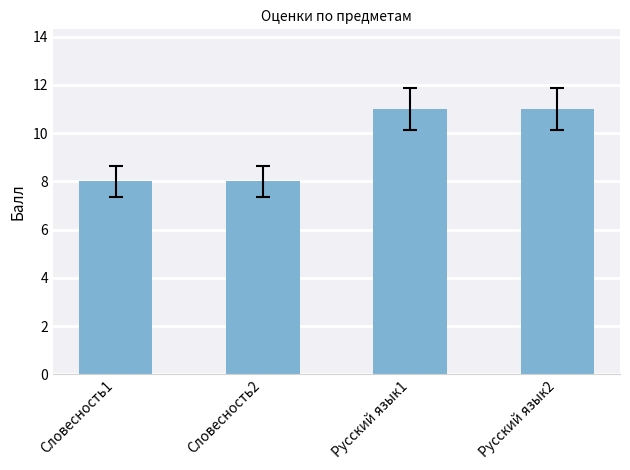

What is the value of the 3rd bar from the left?

11